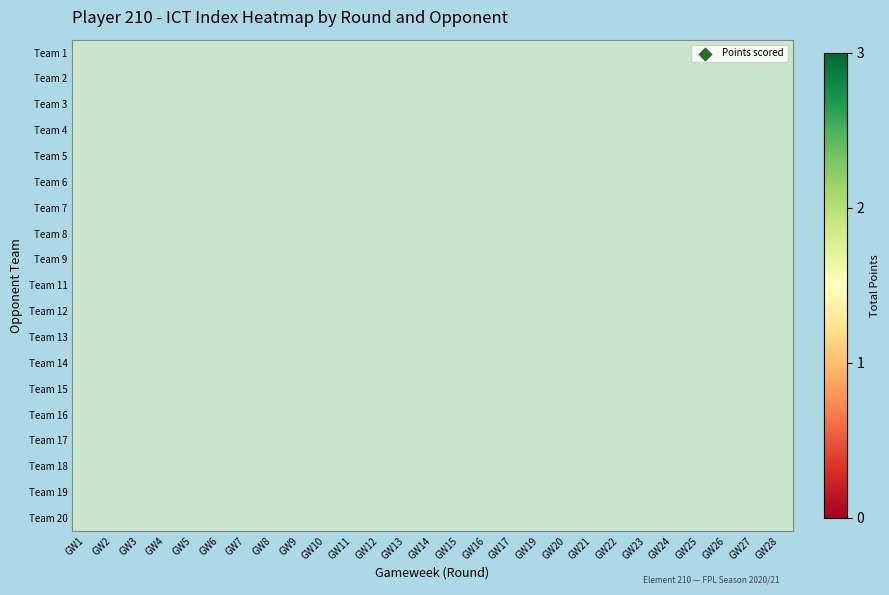

Which label corresponds to the smallest value in the chart?

GW9